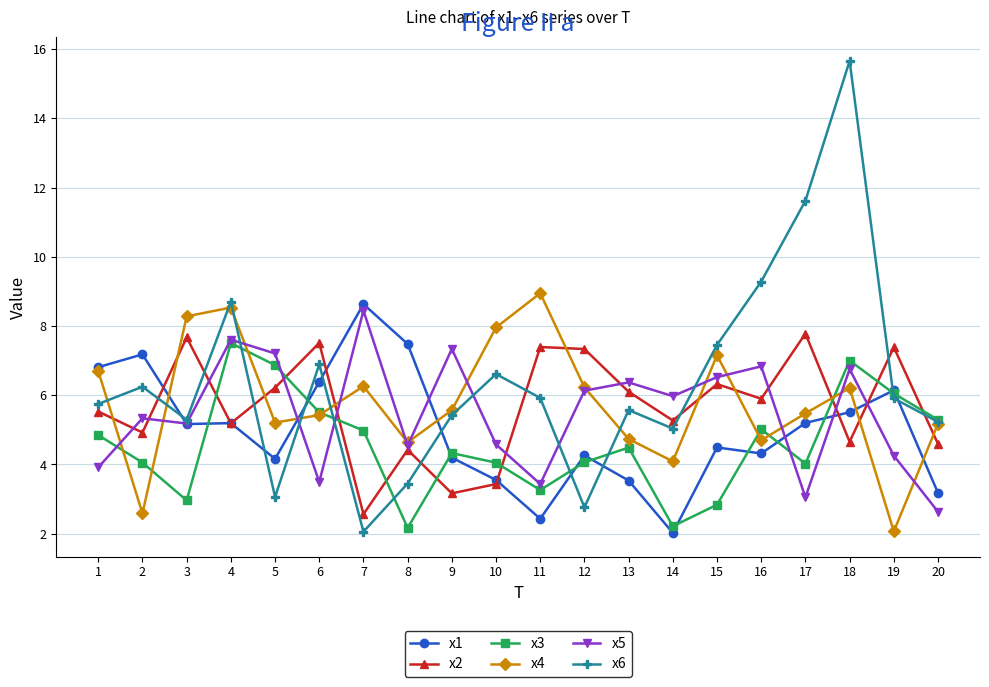

Which series has the widest spread of values?

x6